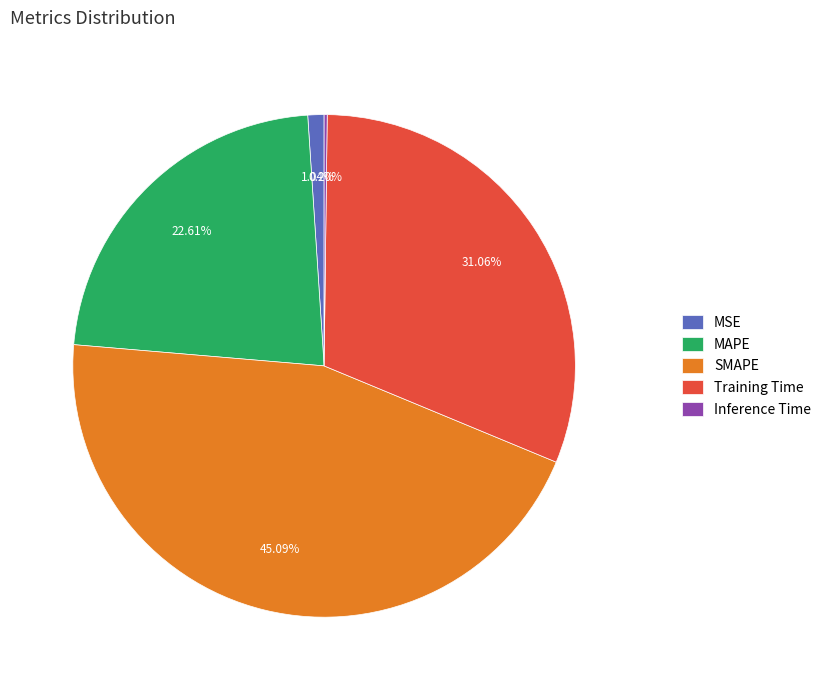

To the nearest percent, what is the difference between the largest and smallest slice percentages?

45%